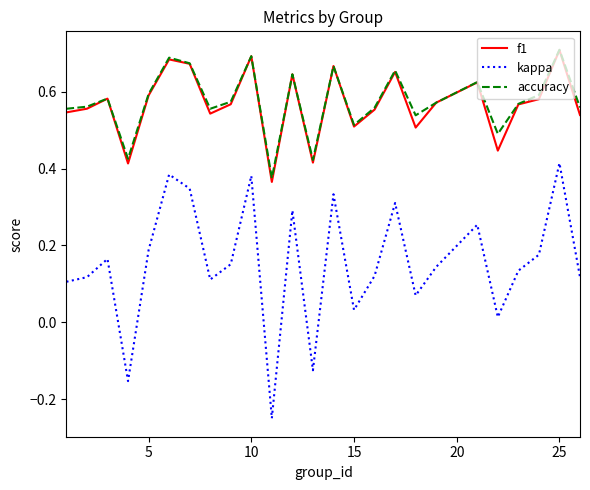

Which series has the largest range (max minus min)?

kappa